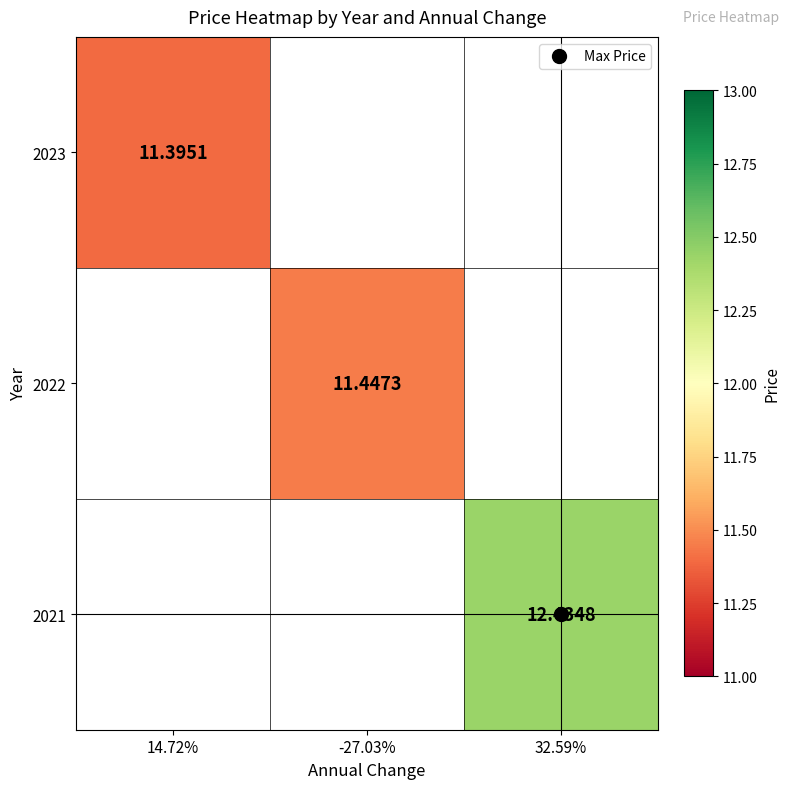

What is the lowest value of the 2023 series?

11.4